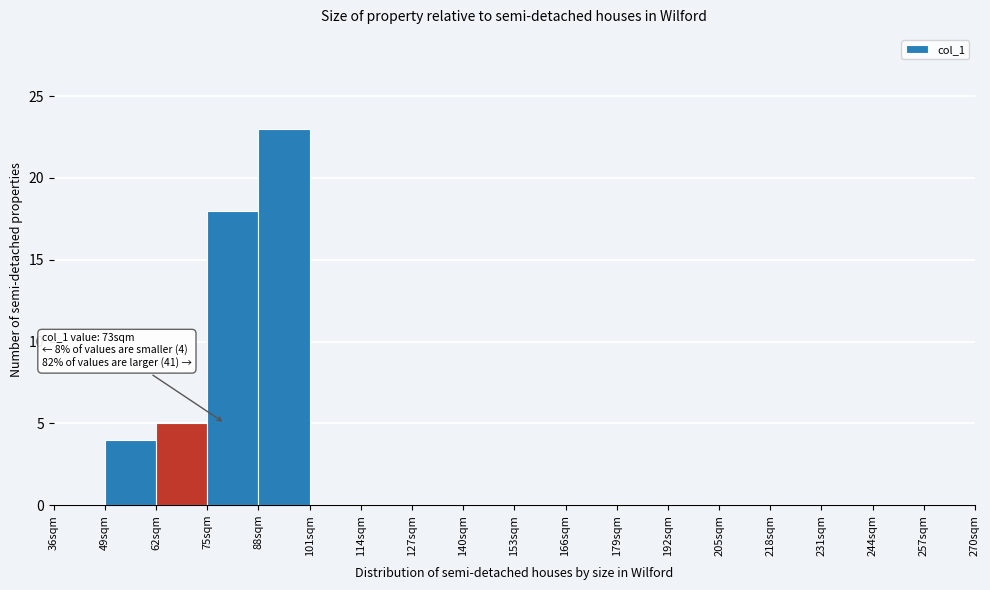

Which range on the x-axis has the tallest bar?

88 to 101